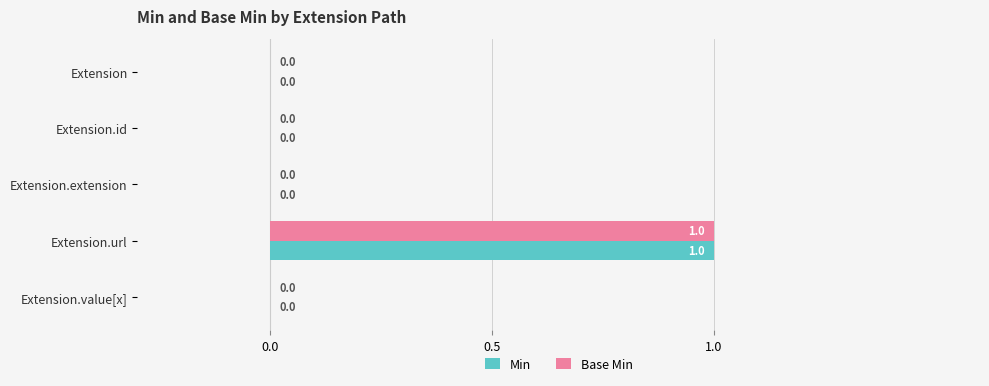

What are all the series names shown in the legend?

Min, Base Min